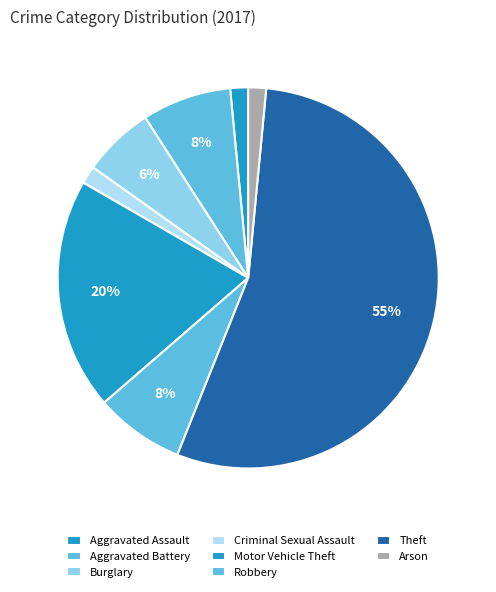

To the nearest percent, what portion does Aggravated Assault represent?

2%